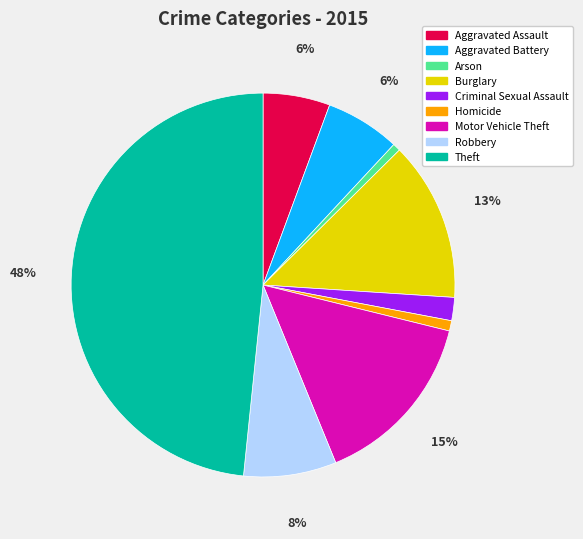

Combined, do Aggravated Assault and Arson account for over 50%?

No